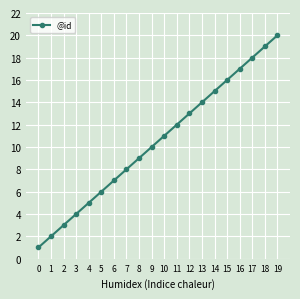

How many data points are less than 11?

10